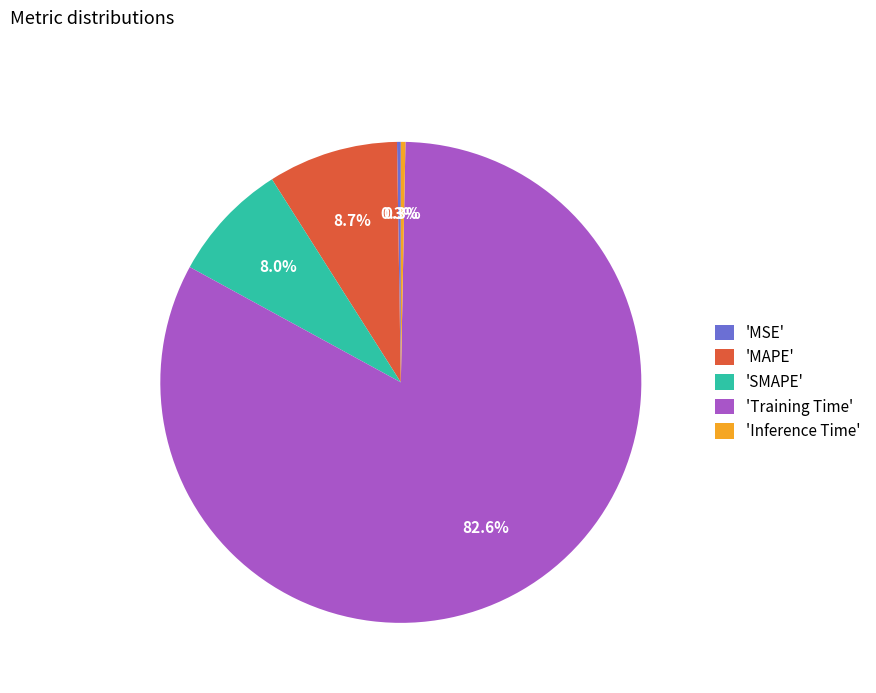

Combined, do 'MAPE' and 'SMAPE' account for over 50%?

No